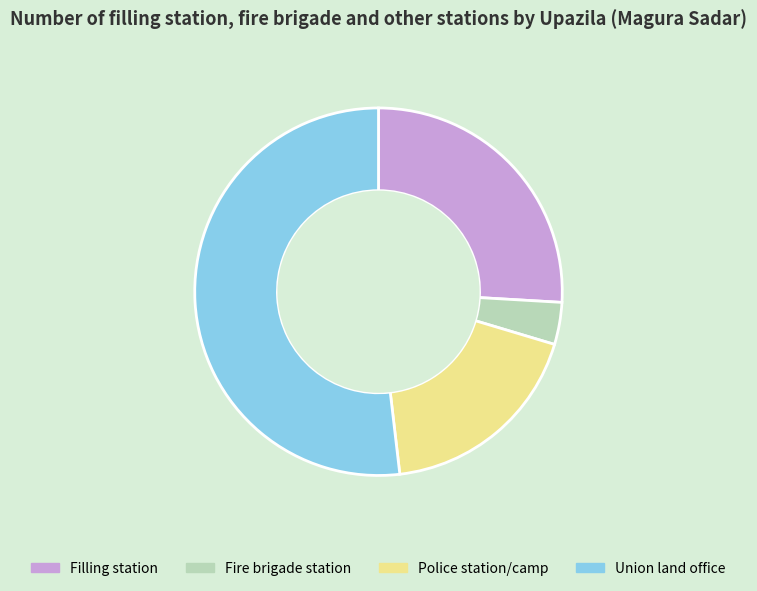

Rank the categories by value from highest to lowest.

Union land office, Filling station, Police station/camp, Fire brigade station